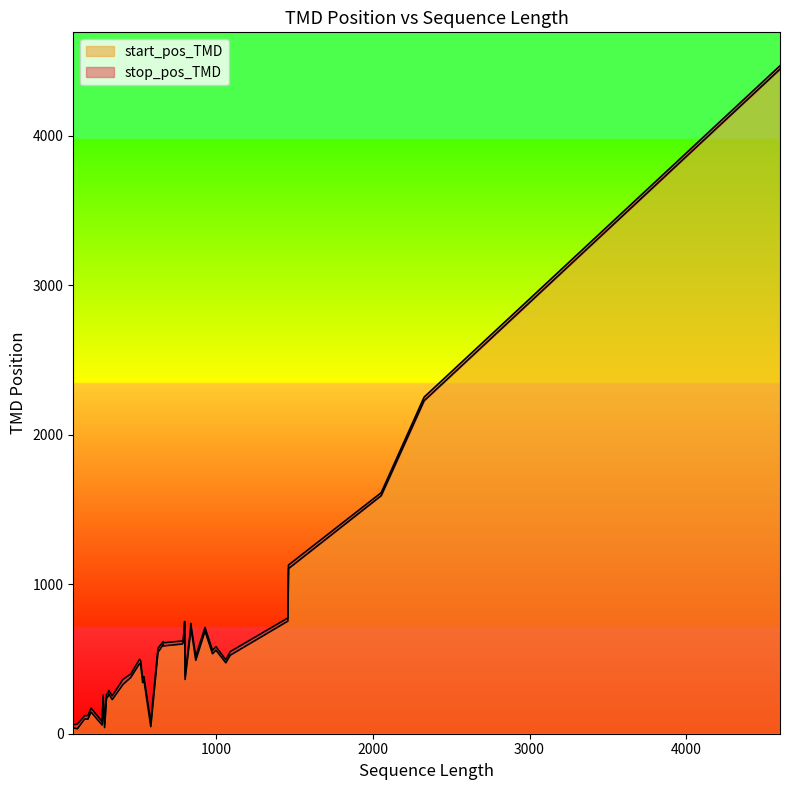

True or false: stop_pos_TMD and start_pos_TMD cross at least once.

False